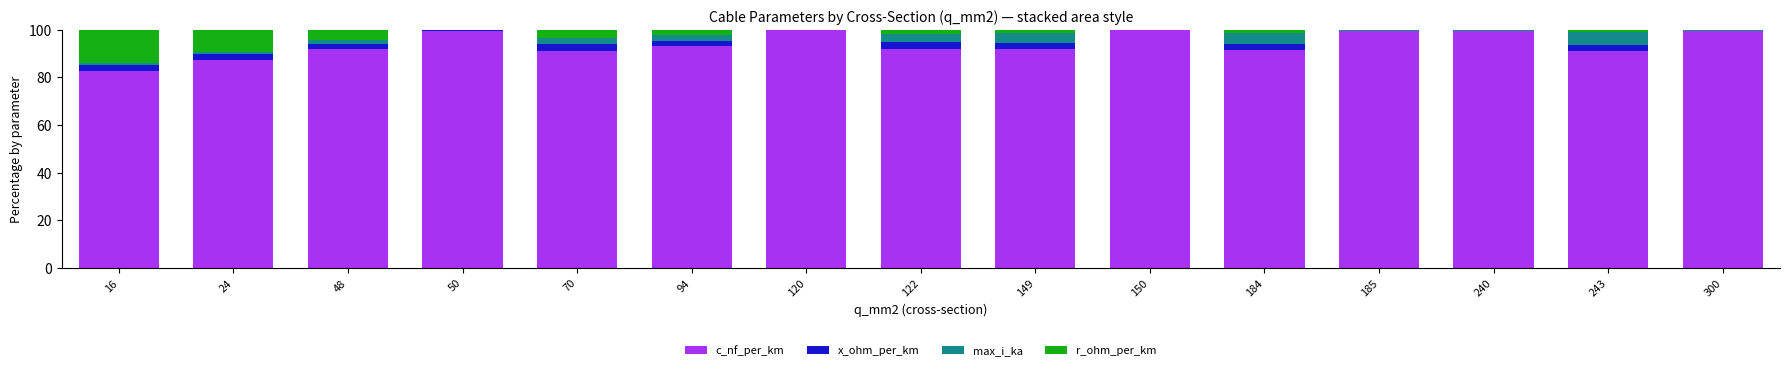

The value of c_nf_per_km at 50 is 99.6. True or false?

True